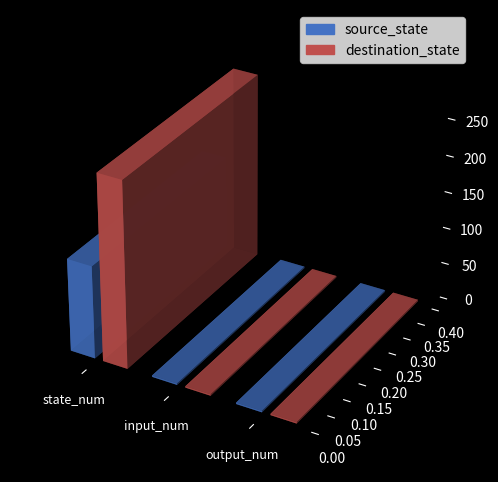

Is it true that source_state equals 128 at state_num?

True